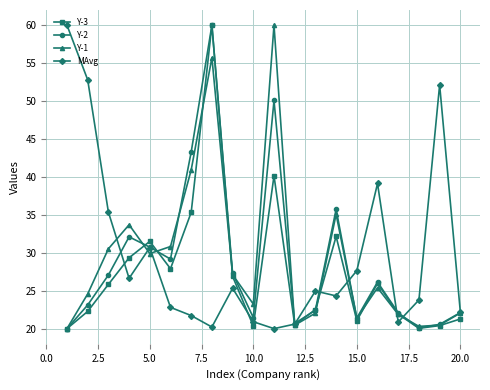

How many lines are shown in the chart?

4